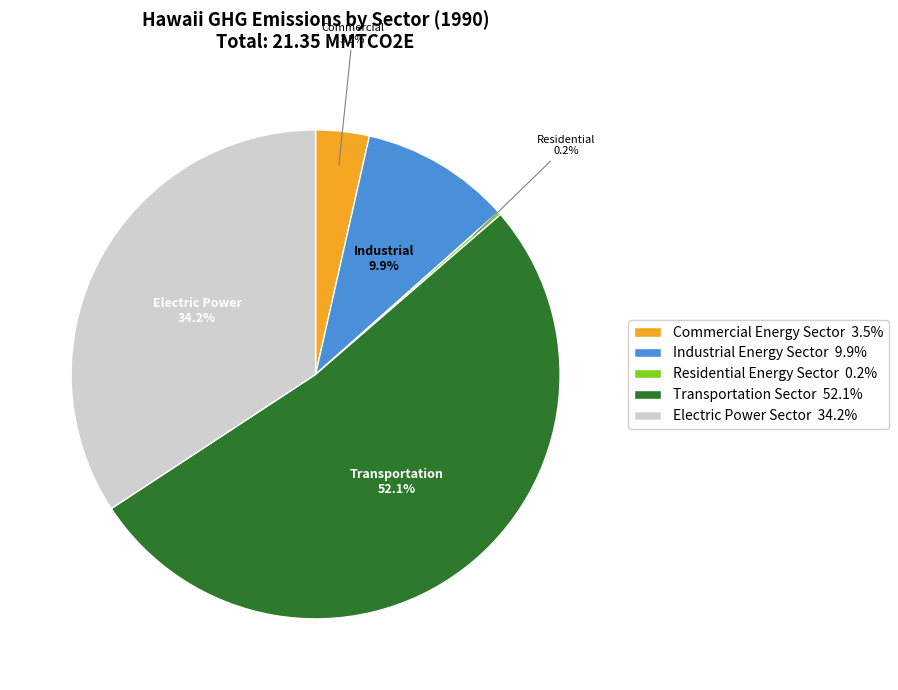

Does any single category account for the majority?

Yes